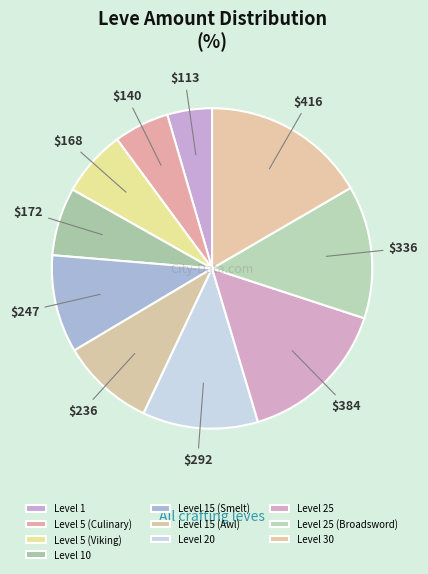

What portion of the pie excludes Level 25?

84.7%